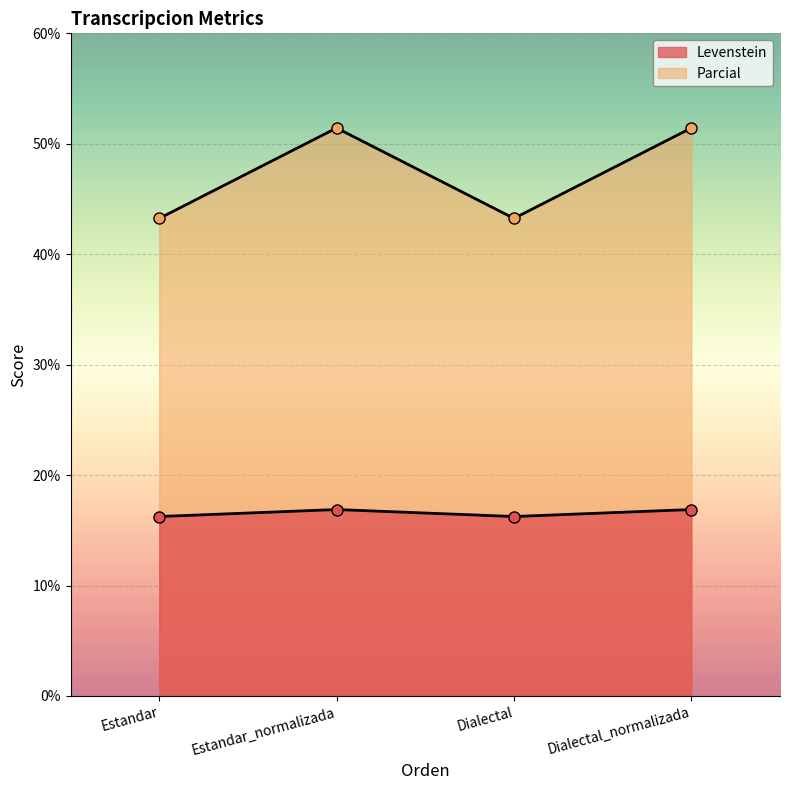

What is the minimum value shown in the chart?

16.2